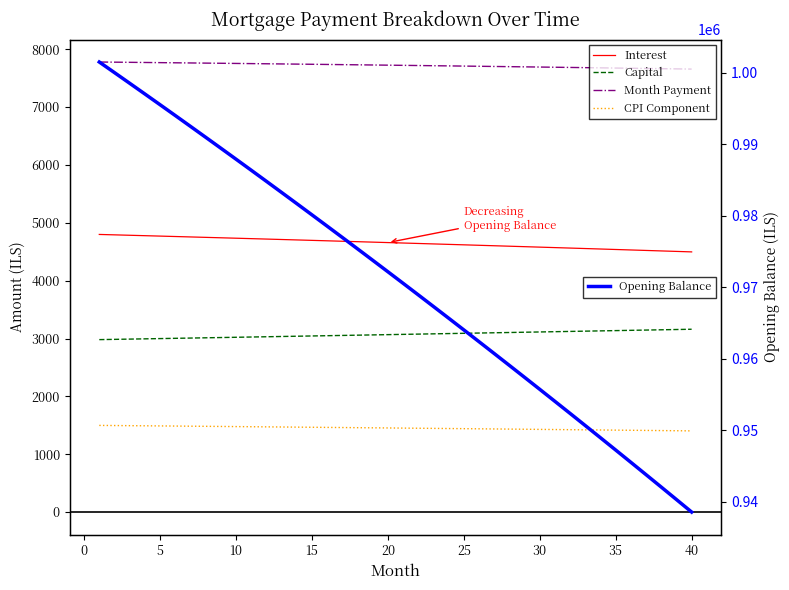

What is the sum of all Interest values?

186087.2